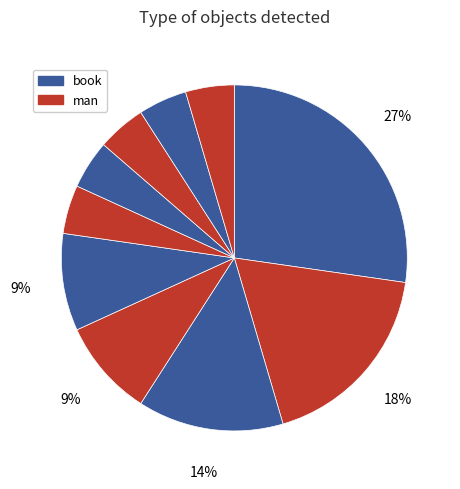

Count the number of slices in the pie.

10